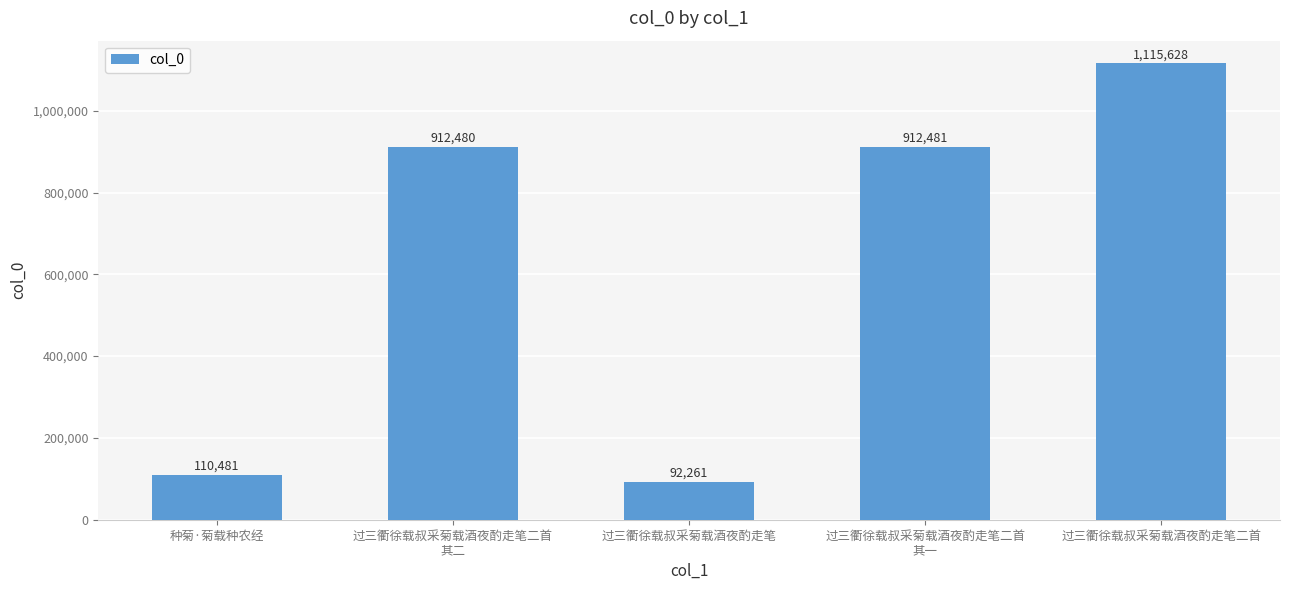

What is the sum of all values?

3143331